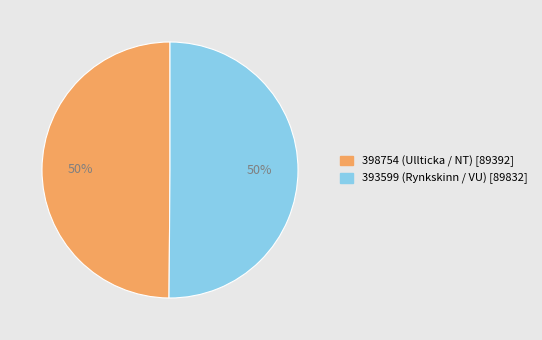

How many segments does this pie chart have?

2